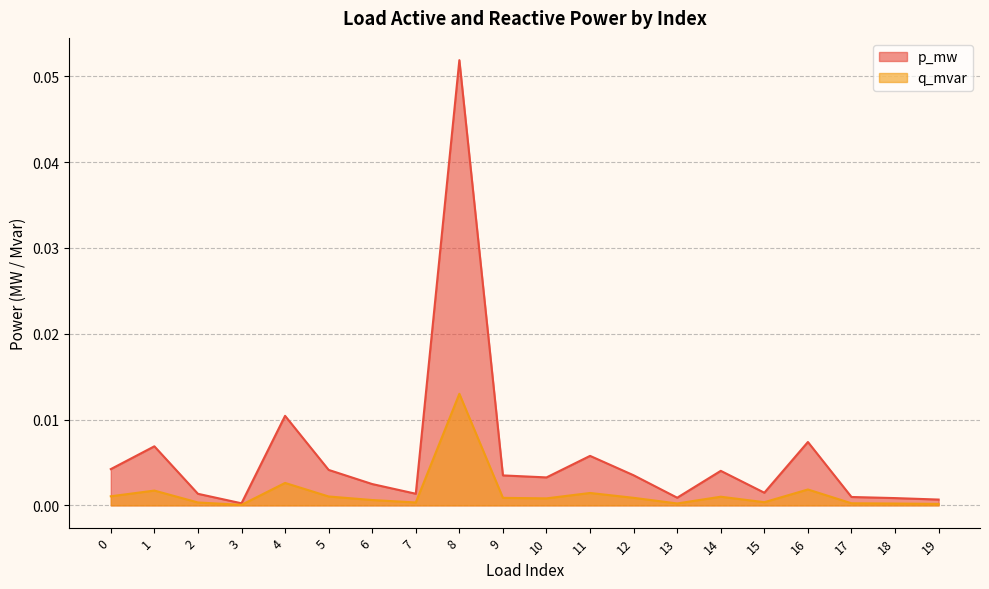

Where is the first local minimum for p_mw?

3